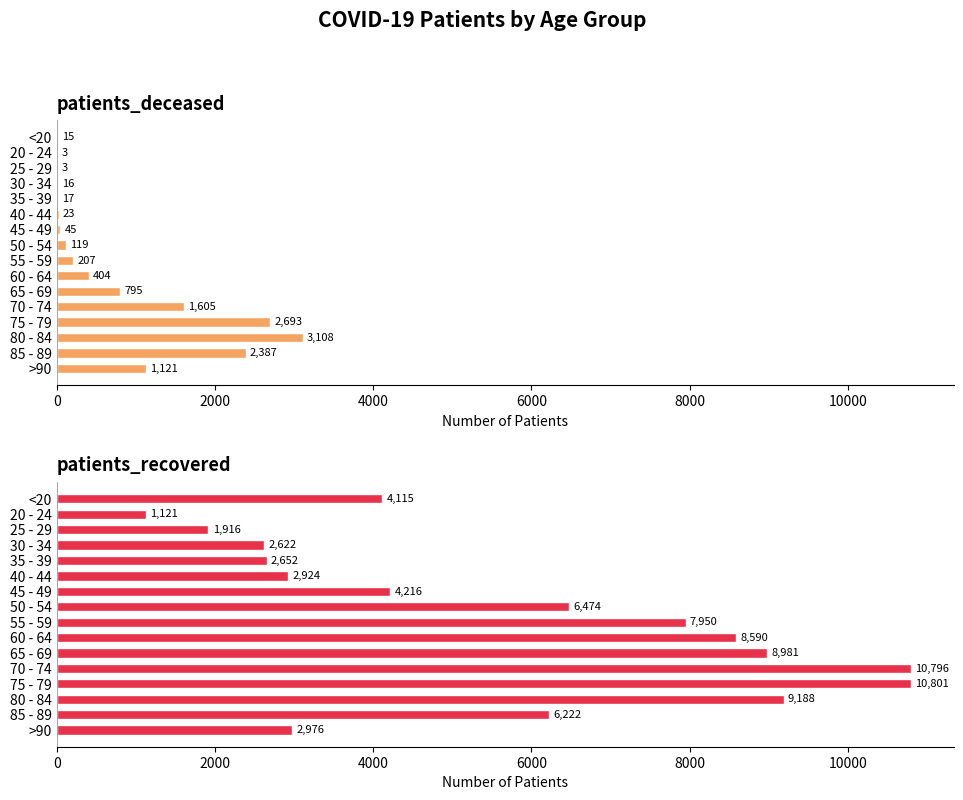

What is the smallest value displayed?

3